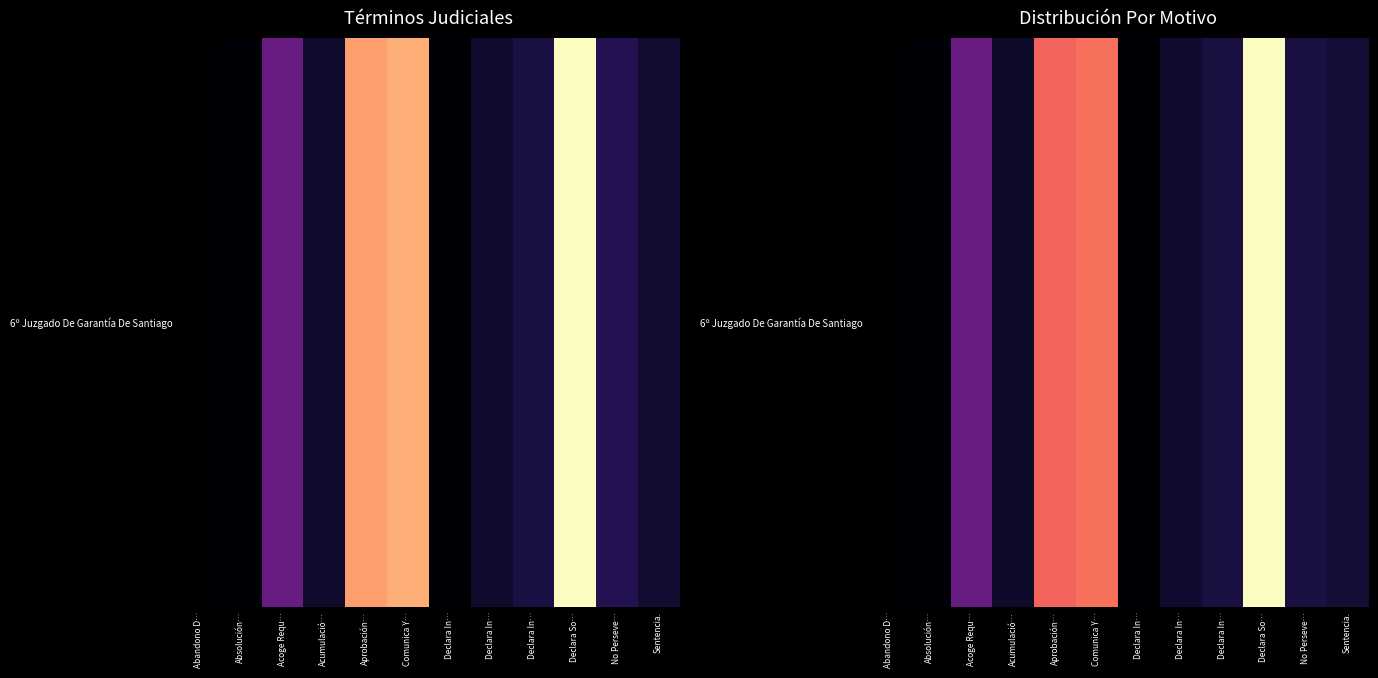

The value at Acumulació… is 21.7. True or false?

False